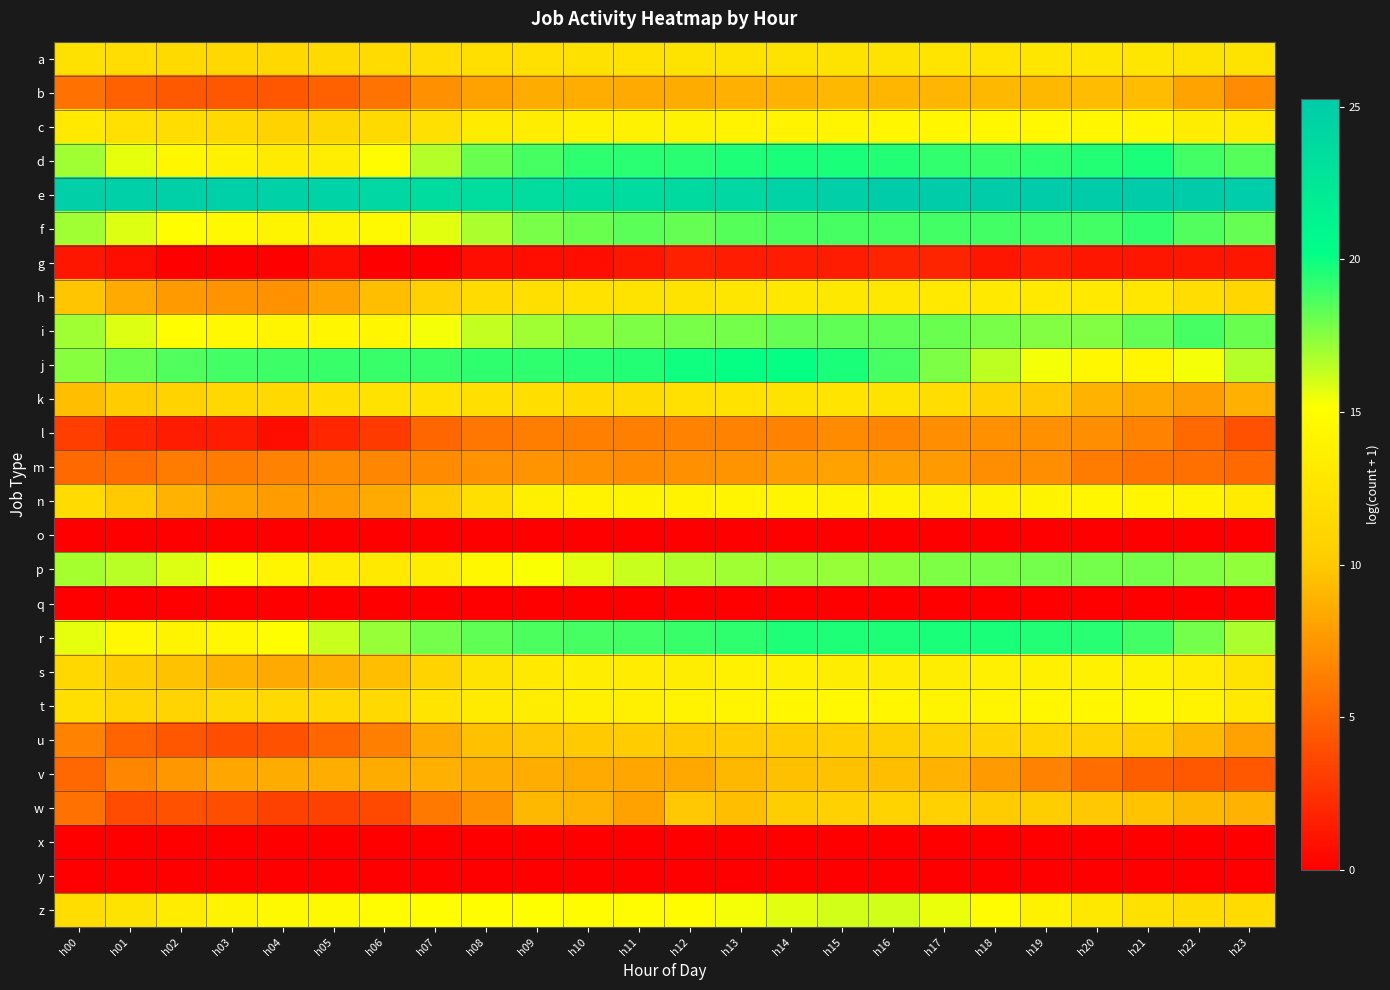

Reading left to right, extract all data points from this chart.

a: h00=12.1	h01=11.8	h02=11.5	h03=11.3	h04=11.3	h05=11.5	h06=11.6	h07=11.8	h08=12.0	h09=12.1	h10=12.2	h11=12.3	h12=12.4	h13=12.4	h14=12.4	h15=12.5	h16=12.5	h17=12.5	h18=12.6	h19=12.6	h20=12.7	h21=12.7	h22=12.5	h23=12.5
b: h00=5.7	h01=4.7	h02=4.5	h03=4.3	h04=4.3	h05=4.9	h06=5.8	h07=7.1	h08=8.0	h09=8.5	h10=8.6	h11=8.4	h12=8.5	h13=8.7	h14=8.9	h15=9.1	h16=9.0	h17=9.0	h18=9.2	h19=9.2	h20=9.4	h21=9.3	h22=8.1	h23=7.0
c: h00=13.0	h01=12.0	h02=11.8	h03=11.4	h04=10.9	h05=11.2	h06=11.5	h07=12.1	h08=13.2	h09=13.4	h10=13.7	h11=13.9	h12=13.9	h13=14.0	h14=14.1	h15=14.2	h16=14.3	h17=14.4	h18=14.4	h19=14.5	h20=14.4	h21=14.4	h22=13.5	h23=13.2
d: h00=17.1	h01=15.7	h02=14.5	h03=13.7	h04=13.3	h05=13.5	h06=15.0	h07=16.6	h08=18.1	h09=18.8	h10=19.2	h11=19.4	h12=19.4	h13=19.5	h14=19.7	h15=19.7	h16=19.5	h17=19.2	h18=19.1	h19=19.3	h20=19.5	h21=19.7	h22=18.9	h23=18.5
e: h00=24.9	h01=24.8	h02=24.8	h03=24.8	h04=24.7	h05=24.5	h06=24.1	h07=23.7	h08=23.6	h09=23.5	h10=23.6	h11=23.7	h12=23.8	h13=24.1	h14=24.5	h15=24.9	h16=25.2	h17=25.3	h18=25.2	h19=25.2	h20=25.2	h21=25.2	h22=25.2	h23=25.1
f: h00=17.0	h01=15.8	h02=15.1	h03=14.5	h04=14.1	h05=14.1	h06=14.7	h07=15.7	h08=16.8	h09=17.8	h10=18.1	h11=18.4	h12=18.2	h13=18.5	h14=18.7	h15=18.8	h16=18.8	h17=18.9	h18=18.9	h19=18.8	h20=18.9	h21=19.2	h22=18.6	h23=18.2
g: h00=1.1	h01=0.7	h02=0.0	h03=0.0	h04=0.0	h05=0.7	h06=0.0	h07=0.0	h08=0.7	h09=0.7	h10=0.7	h11=1.1	h12=1.6	h13=1.4	h14=1.4	h15=1.4	h16=1.8	h17=1.8	h18=1.1	h19=1.4	h20=1.1	h21=1.1	h22=1.1	h23=1.1
h: h00=9.8	h01=8.4	h02=7.6	h03=7.3	h04=7.2	h05=8.2	h06=9.4	h07=10.6	h08=11.6	h09=12.0	h10=12.3	h11=12.4	h12=12.4	h13=12.6	h14=12.8	h15=12.9	h16=12.9	h17=13.0	h18=13.0	h19=13.1	h20=13.0	h21=12.7	h22=11.8	h23=11.1
i: h00=17.0	h01=15.8	h02=15.1	h03=14.6	h04=14.3	h05=14.3	h06=14.3	h07=15.4	h08=16.3	h09=17.0	h10=17.4	h11=17.7	h12=17.8	h13=17.9	h14=18.2	h15=18.3	h16=18.3	h17=18.1	h18=17.9	h19=17.6	h20=17.6	h21=18.2	h22=18.8	h23=18.1
j: h00=17.5	h01=18.1	h02=18.6	h03=18.9	h04=19.0	h05=19.1	h06=19.1	h07=19.1	h08=19.3	h09=19.3	h10=19.3	h11=19.5	h12=19.9	h13=20.0	h14=20.1	h15=19.7	h16=18.8	h17=17.7	h18=16.5	h19=15.3	h20=14.4	h21=14.4	h22=15.3	h23=16.7
k: h00=9.5	h01=10.2	h02=10.8	h03=11.3	h04=11.4	h05=11.9	h06=12.3	h07=12.3	h08=12.0	h09=11.9	h10=11.6	h11=11.7	h12=12.1	h13=12.3	h14=12.4	h15=12.6	h16=12.5	h17=11.8	h18=10.8	h19=10.0	h20=8.8	h21=8.3	h22=7.9	h23=8.7
l: h00=3.1	h01=1.9	h02=1.4	h03=1.4	h04=0.7	h05=1.9	h06=2.9	h07=5.1	h08=5.9	h09=6.3	h10=6.4	h11=6.4	h12=6.6	h13=6.6	h14=6.6	h15=6.9	h16=6.6	h17=7.0	h18=7.1	h19=7.2	h20=7.1	h21=6.5	h22=5.3	h23=4.1
m: h00=5.3	h01=5.4	h02=6.2	h03=6.2	h04=6.6	h05=7.0	h06=6.7	h07=7.0	h08=7.3	h09=7.3	h10=7.1	h11=7.0	h12=7.2	h13=7.4	h14=7.7	h15=8.0	h16=7.9	h17=7.6	h18=7.1	h19=7.1	h20=6.1	h21=5.7	h22=5.5	h23=5.3
n: h00=11.6	h01=10.0	h02=8.8	h03=8.2	h04=7.7	h05=7.7	h06=8.4	h07=10.1	h08=12.0	h09=13.7	h10=13.9	h11=14.1	h12=14.1	h13=14.2	h14=14.2	h15=14.1	h16=14.0	h17=13.7	h18=13.7	h19=14.1	h20=14.3	h21=14.4	h22=14.0	h23=13.1
o: h00=0.0	h01=0.0	h02=0.0	h03=0.0	h04=0.0	h05=0.0	h06=0.0	h07=0.0	h08=0.0	h09=0.0	h10=0.0	h11=0.0	h12=0.0	h13=0.0	h14=0.0	h15=0.0	h16=0.0	h17=0.0	h18=0.0	h19=0.0	h20=0.0	h21=0.0	h22=0.0	h23=0.0
p: h00=16.9	h01=16.5	h02=15.9	h03=15.2	h04=14.3	h05=13.4	h06=13.0	h07=13.5	h08=14.4	h09=15.2	h10=15.7	h11=16.3	h12=16.7	h13=17.0	h14=17.2	h15=17.3	h16=17.4	h17=17.7	h18=17.8	h19=17.9	h20=17.9	h21=17.9	h22=17.6	h23=17.4
q: h00=0.0	h01=0.0	h02=0.0	h03=0.0	h04=0.0	h05=0.0	h06=0.0	h07=0.0	h08=0.0	h09=0.0	h10=0.0	h11=0.0	h12=0.0	h13=0.0	h14=0.0	h15=0.0	h16=0.0	h17=0.0	h18=0.0	h19=0.0	h20=0.0	h21=0.0	h22=0.0	h23=0.0
r: h00=15.7	h01=14.6	h02=14.2	h03=14.4	h04=15.1	h05=16.2	h06=17.2	h07=17.9	h08=18.3	h09=18.7	h10=18.8	h11=18.9	h12=19.1	h13=19.3	h14=19.6	h15=19.6	h16=19.6	h17=19.7	h18=19.7	h19=19.5	h20=19.4	h21=18.9	h22=17.9	h23=16.8
s: h00=11.3	h01=10.1	h02=9.6	h03=8.9	h04=8.4	h05=8.7	h06=9.4	h07=10.8	h08=12.3	h09=13.1	h10=13.5	h11=13.4	h12=13.5	h13=13.7	h14=13.7	h15=13.5	h16=13.4	h17=13.5	h18=13.6	h19=13.7	h20=13.7	h21=13.9	h22=13.4	h23=12.5
t: h00=12.0	h01=11.1	h02=10.9	h03=11.5	h04=11.4	h05=11.4	h06=11.4	h07=12.6	h08=13.2	h09=13.4	h10=13.6	h11=13.7	h12=14.0	h13=14.3	h14=14.5	h15=14.6	h16=14.3	h17=14.2	h18=14.3	h19=14.5	h20=14.5	h21=14.7	h22=14.1	h23=13.0
u: h00=6.5	h01=5.0	h02=4.3	h03=3.9	h04=4.1	h05=5.1	h06=6.3	h07=8.4	h08=9.5	h09=9.9	h10=10.0	h11=10.1	h12=10.0	h13=10.1	h14=10.1	h15=10.4	h16=10.5	h17=10.8	h18=10.9	h19=11.1	h20=10.8	h21=10.2	h22=9.2	h23=8.0
v: h00=5.2	h01=6.7	h02=7.5	h03=8.3	h04=8.6	h05=8.6	h06=8.6	h07=8.7	h08=8.7	h09=8.6	h10=8.5	h11=8.2	h12=8.4	h13=9.1	h14=9.5	h15=9.6	h16=9.5	h17=8.8	h18=7.6	h19=6.4	h20=5.3	h21=4.7	h22=4.4	h23=4.4
w: h00=5.7	h01=3.8	h02=4.1	h03=3.9	h04=3.3	h05=3.3	h06=3.7	h07=6.0	h08=7.1	h09=9.1	h10=8.9	h11=8.0	h12=9.9	h13=9.5	h14=10.3	h15=10.6	h16=10.8	h17=10.6	h18=10.1	h19=10.3	h20=9.9	h21=9.7	h22=9.1	h23=8.9
x: h00=0.0	h01=0.0	h02=0.0	h03=0.0	h04=0.0	h05=0.0	h06=0.0	h07=0.0	h08=0.0	h09=0.0	h10=0.0	h11=0.0	h12=0.0	h13=0.0	h14=0.0	h15=0.0	h16=0.0	h17=0.0	h18=0.0	h19=0.0	h20=0.0	h21=0.0	h22=0.0	h23=0.0
y: h00=0.0	h01=0.0	h02=0.0	h03=0.0	h04=0.0	h05=0.0	h06=0.0	h07=0.0	h08=0.0	h09=0.0	h10=0.0	h11=0.0	h12=0.0	h13=0.0	h14=0.0	h15=0.0	h16=0.0	h17=0.0	h18=0.0	h19=0.0	h20=0.0	h21=0.0	h22=0.0	h23=0.0
z: h00=11.8	h01=12.5	h02=13.4	h03=14.1	h04=14.6	h05=14.7	h06=14.9	h07=15.0	h08=15.1	h09=15.2	h10=15.0	h11=14.8	h12=15.0	h13=15.4	h14=15.8	h15=16.0	h16=16.0	h17=15.6	h18=14.8	h19=13.9	h20=12.9	h21=12.2	h22=11.7	h23=11.6